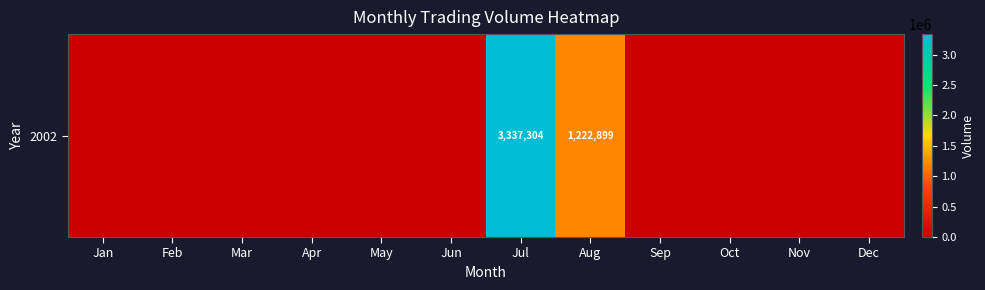

Count the number of categories in the chart.

12